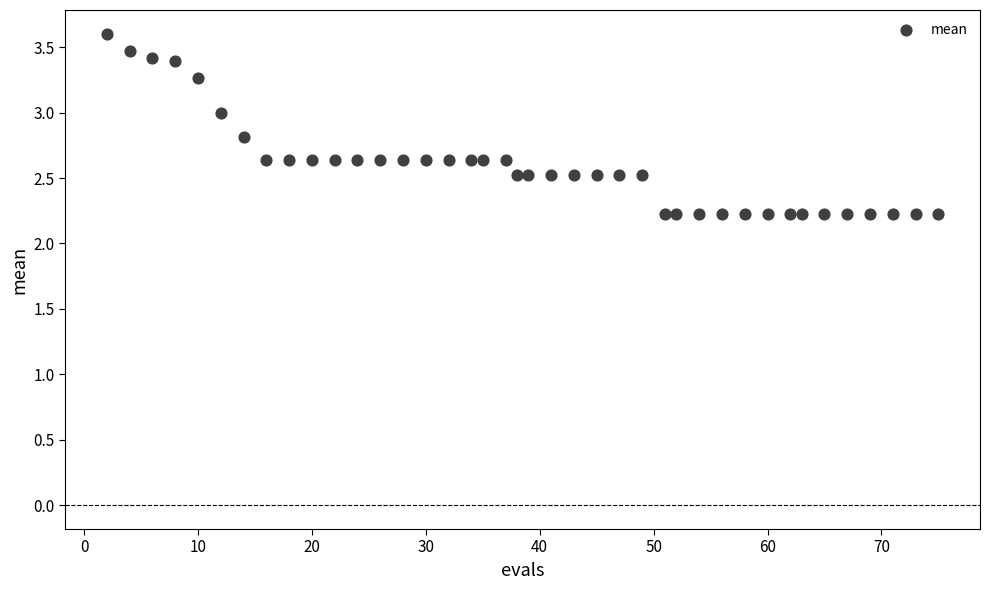

What is the range of X values (max minus min)?

73.0